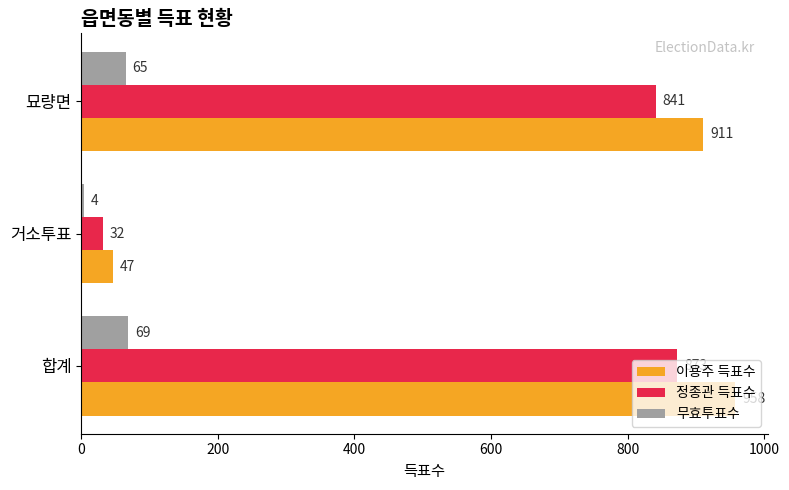

Is it true that 무효투표수 equals 4 at 거소투표?

True